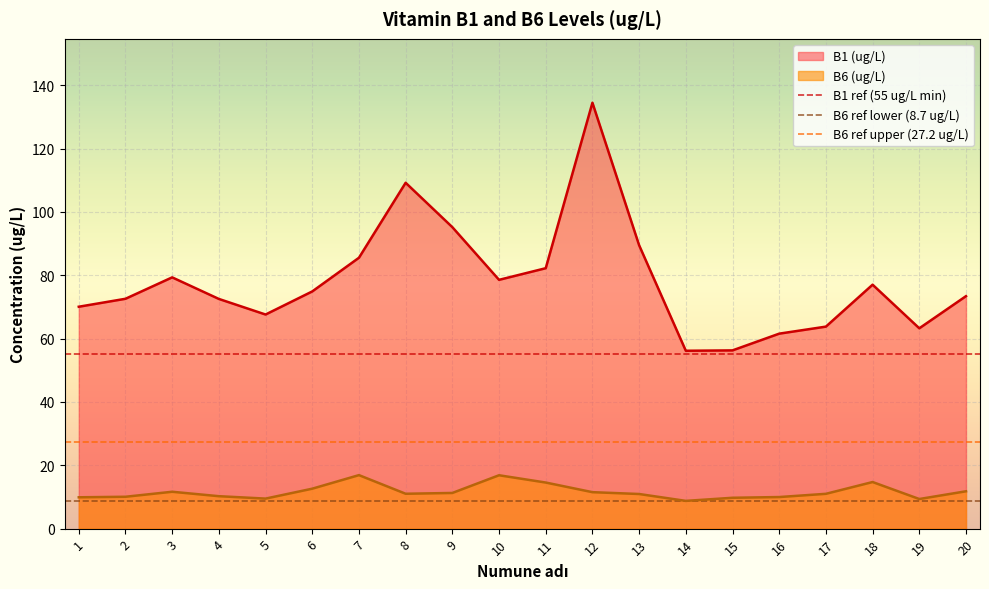

True or false: B6 (ug/L) has a value of 12.6 at 6.

True